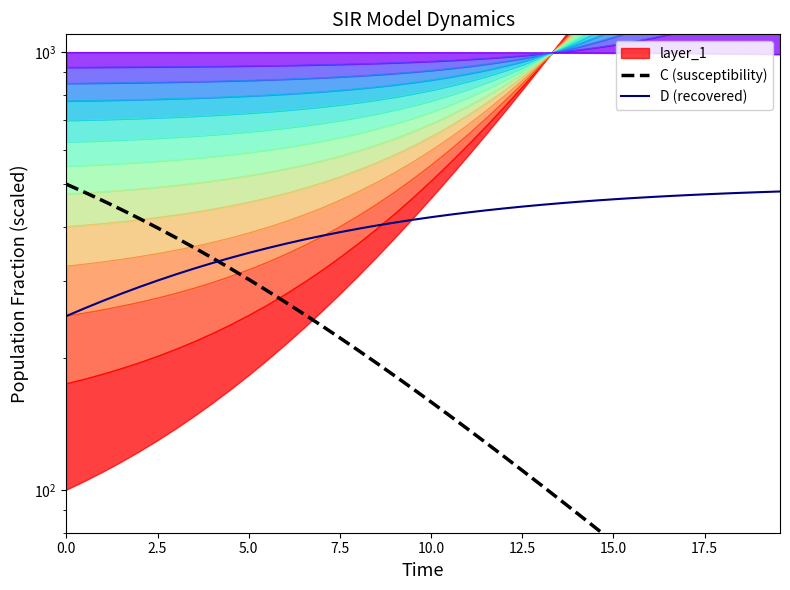

Which series has the widest spread of values?

C (susceptibility)